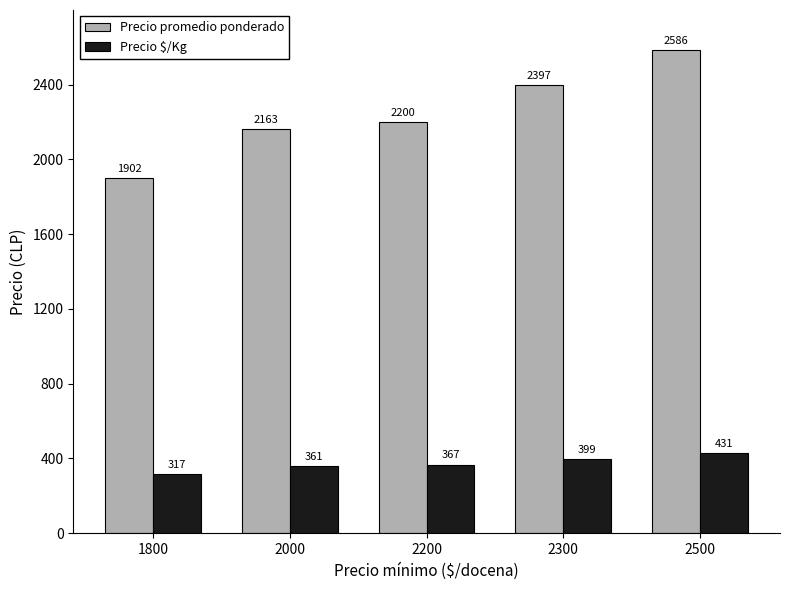

What is the average value of the Precio $/Kg series?

375